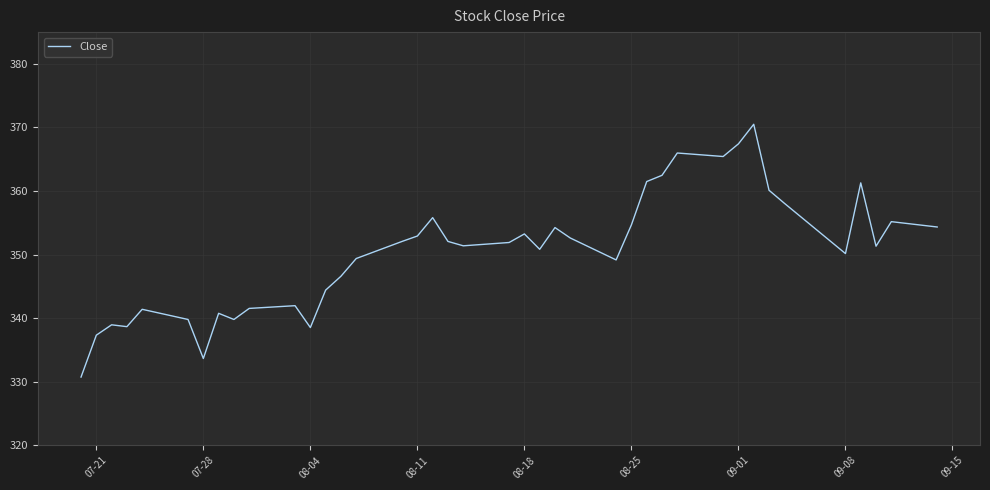

What is the maximum value shown in the chart?

370.5